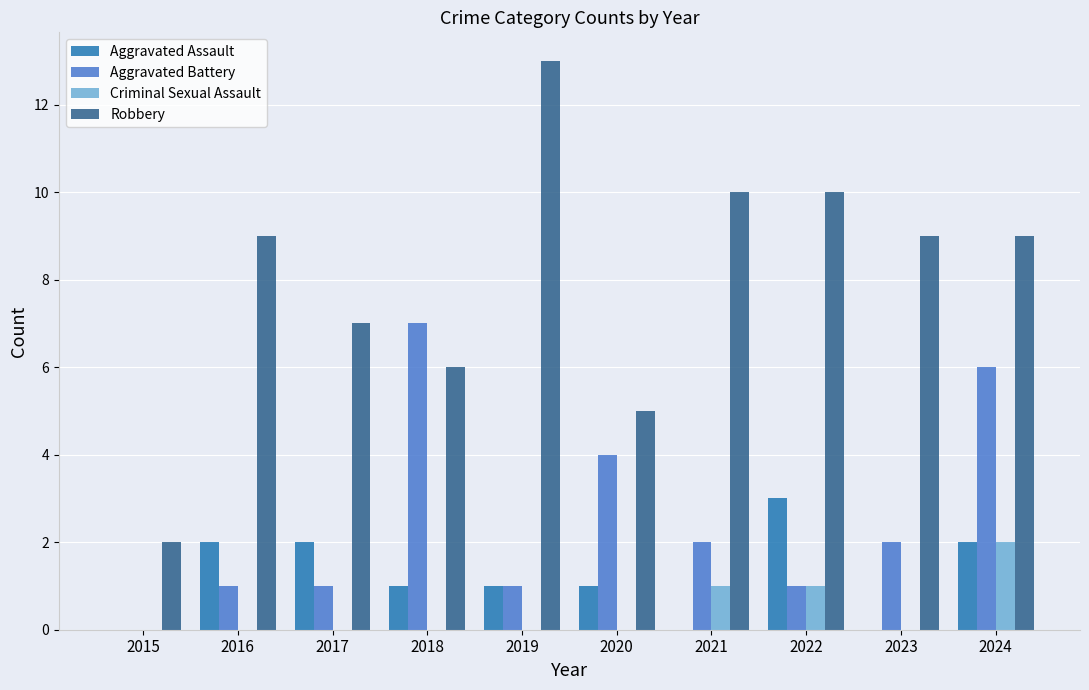

How many groups of bars are there?

10